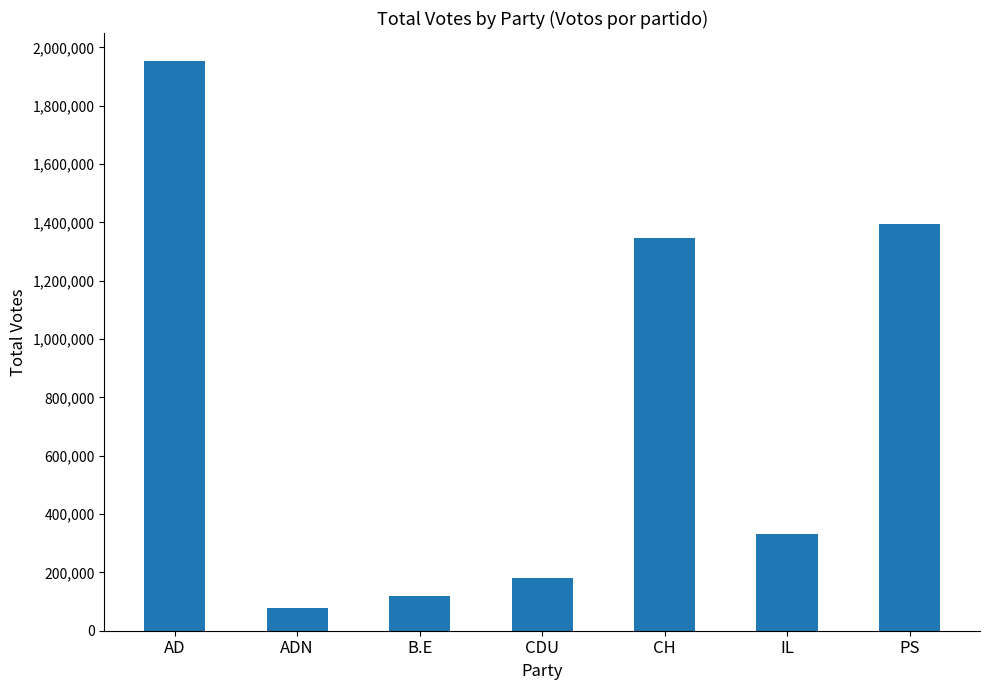

Rank the categories by value from highest to lowest.

AD, PS, CH, IL, CDU, B.E, ADN